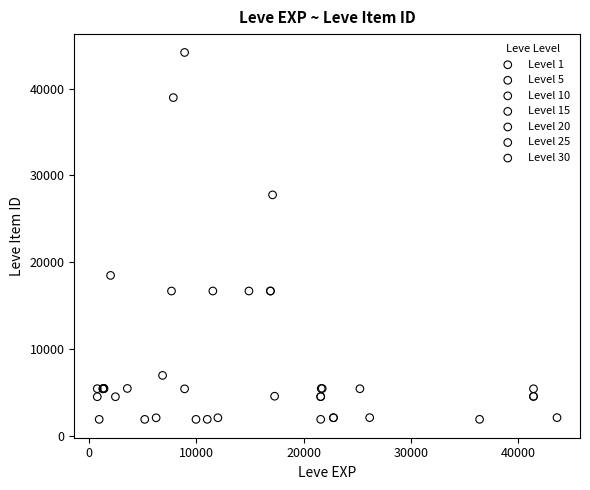

Which series has the largest Y range (max minus min)?

Level 10